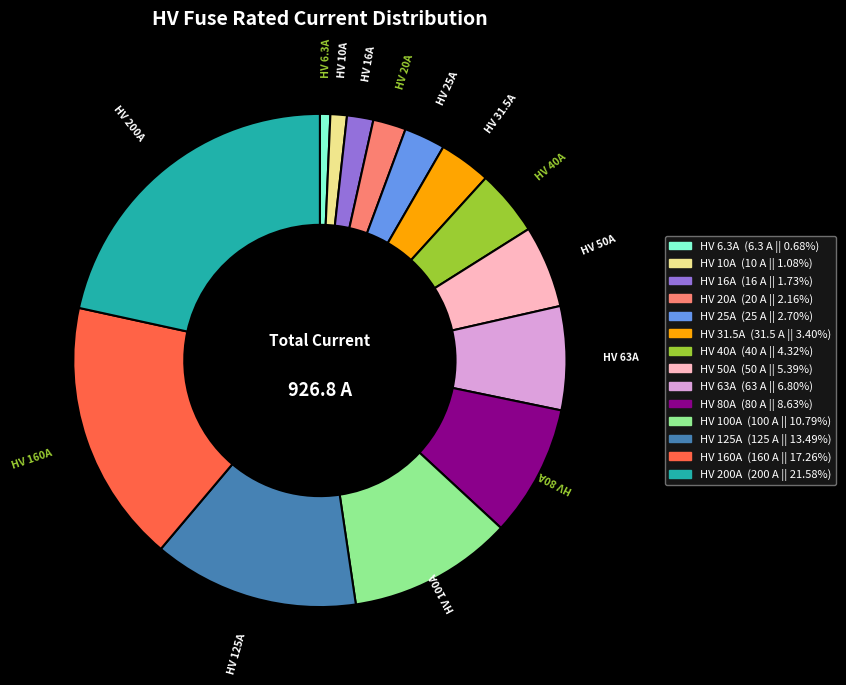

Approximately how many times larger is the value at HV 6.3A compared to HV 20A?

0.3